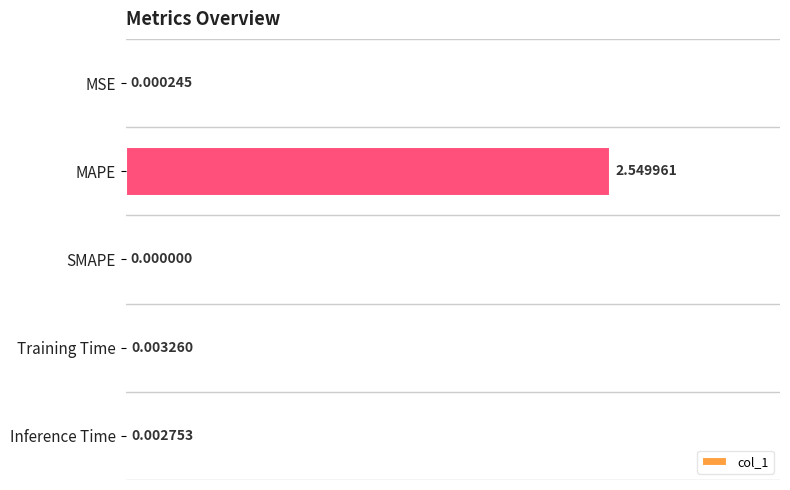

At which label is the value closest to 1?

Training Time